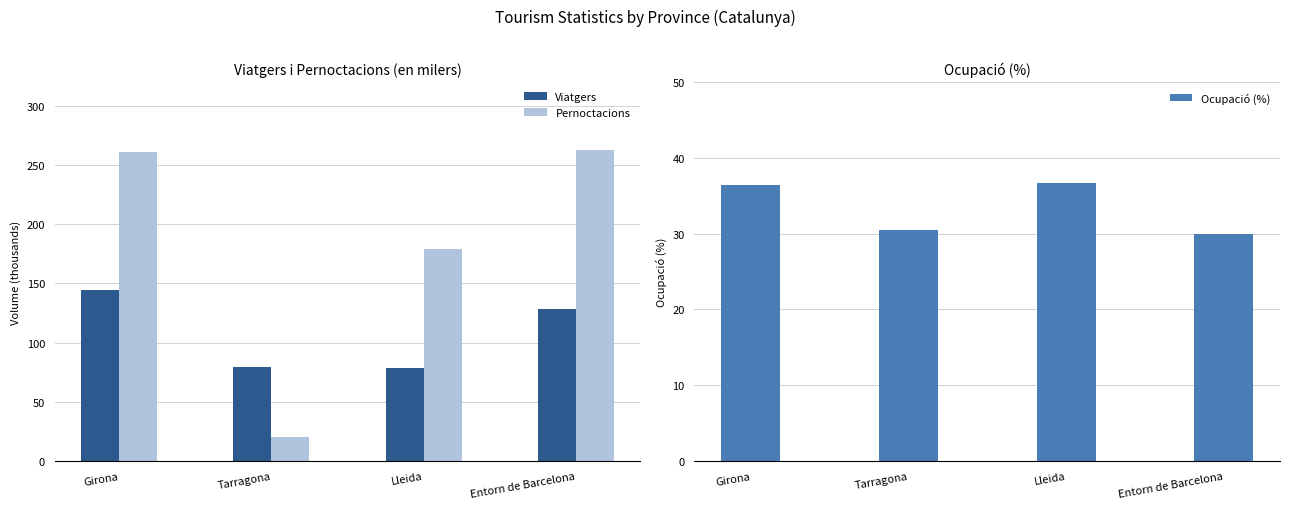

Are the bars grouped side by side (vs. stacked)?

Yes